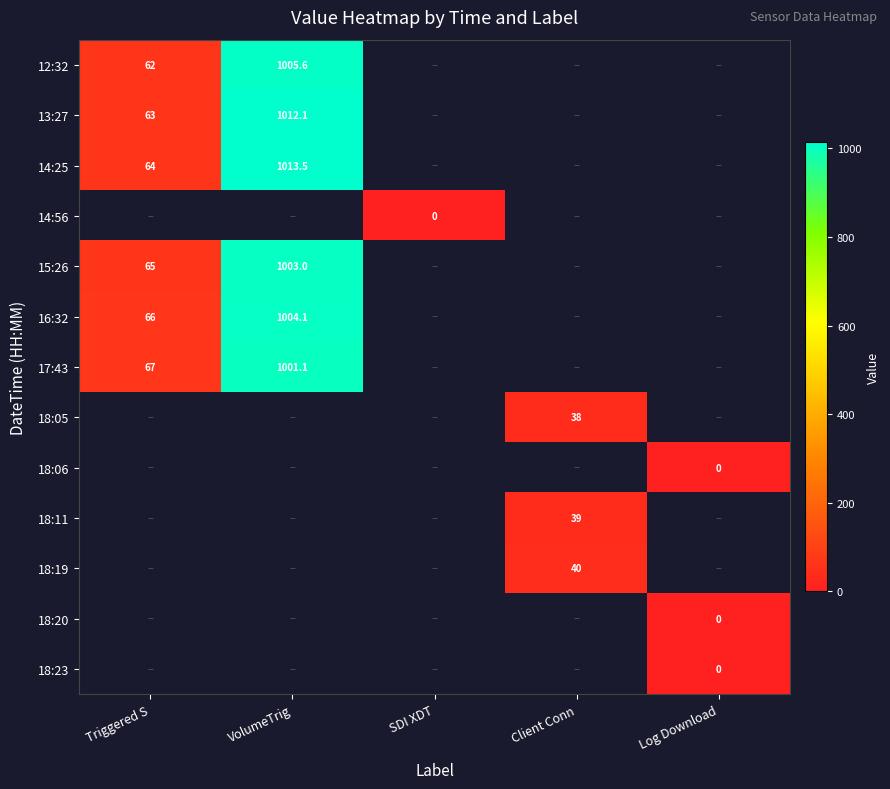

True or false: 18:19 has a value of 14.0 at Client Conn.

False